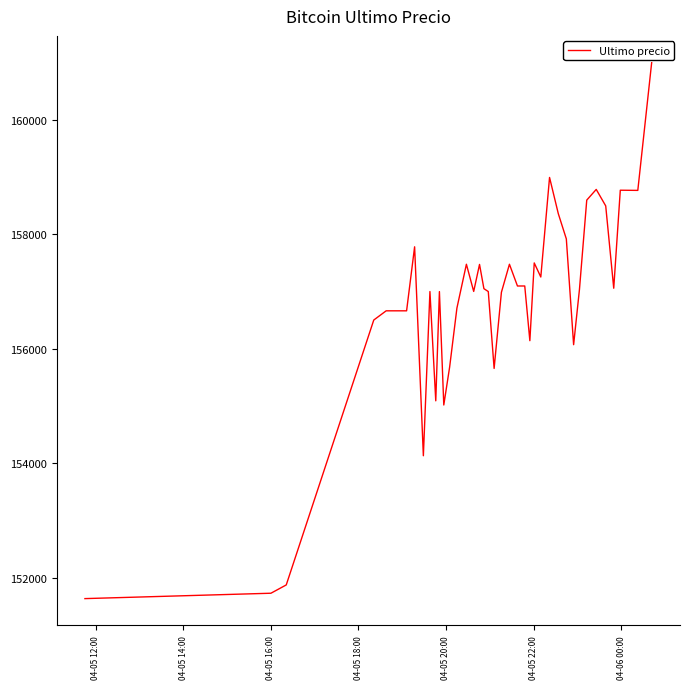

True or false: there are more than 1 points higher than both neighbors.

True